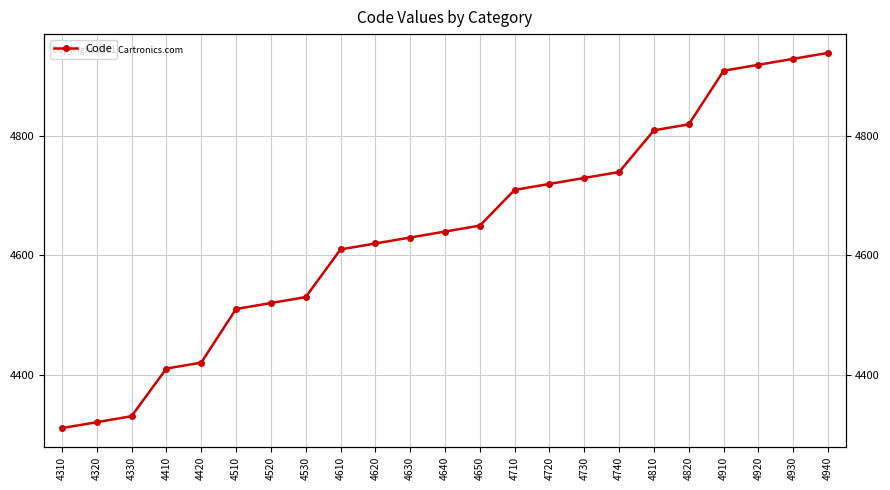

True or false: the data has more than 2 interior local peaks.

False